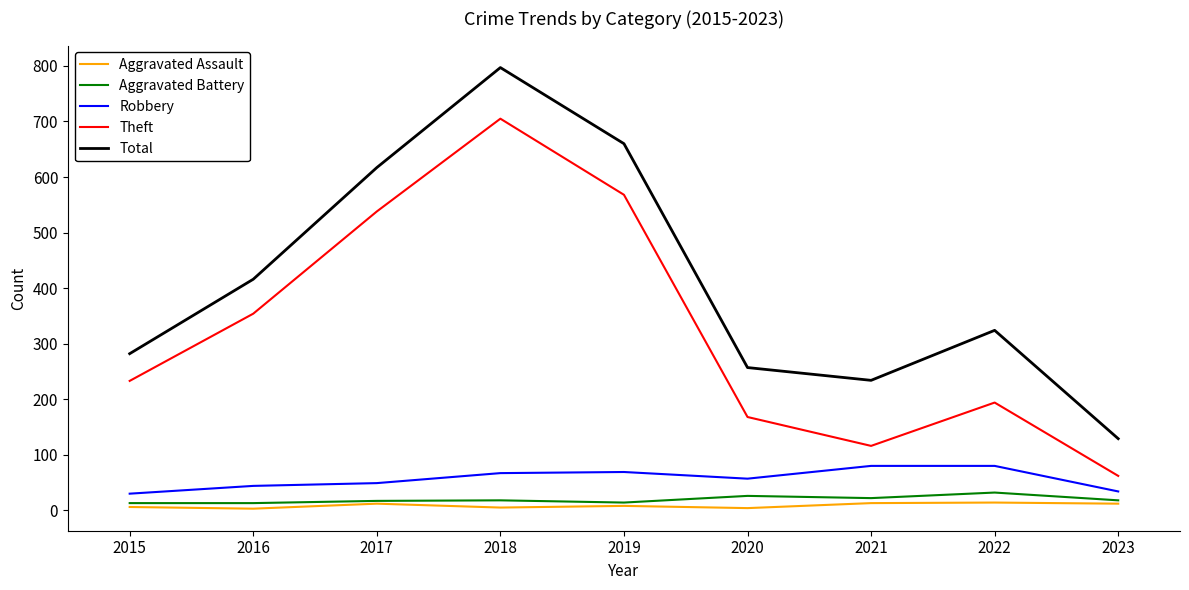

True or false: Aggravated Battery has a value of 13 at 2016.

True